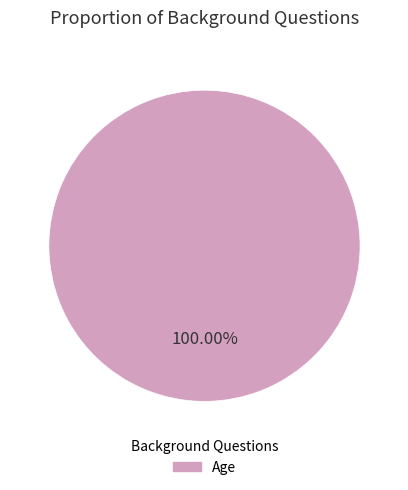

To the nearest percent, what portion does Age represent?

100%